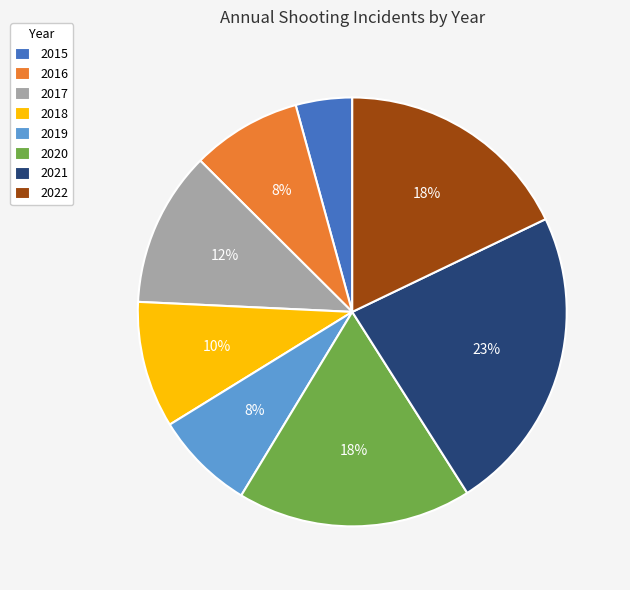

To the nearest percent, what percentage of the pie is 2020?

18%